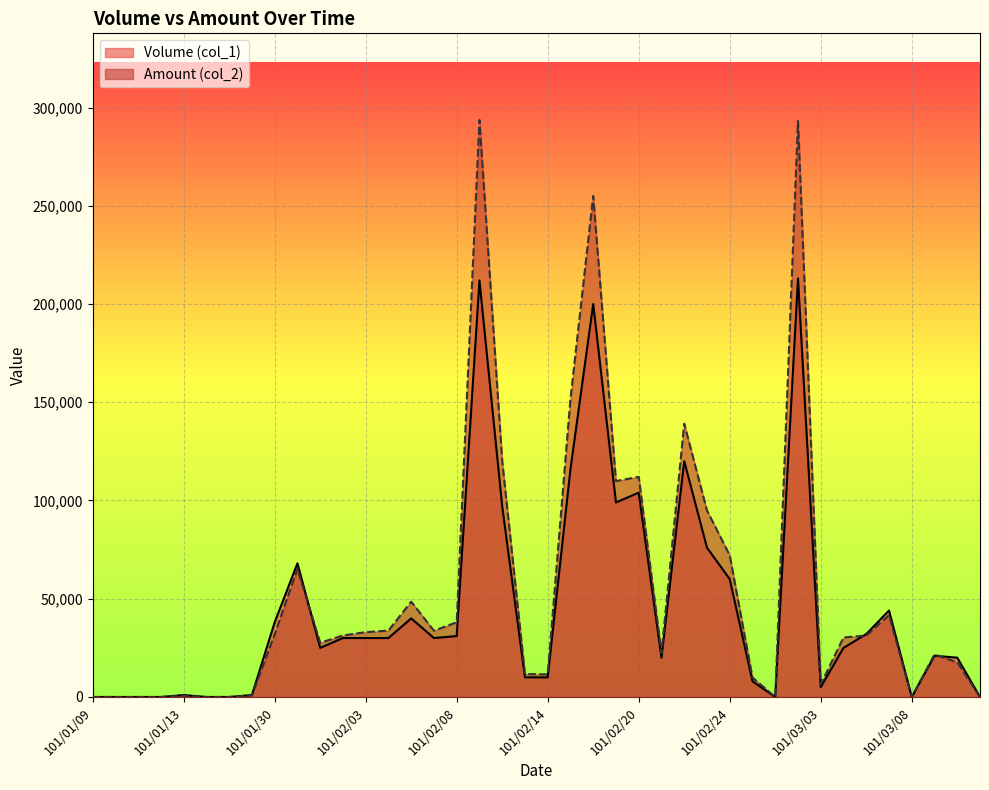

How many lines are shown in the chart?

2